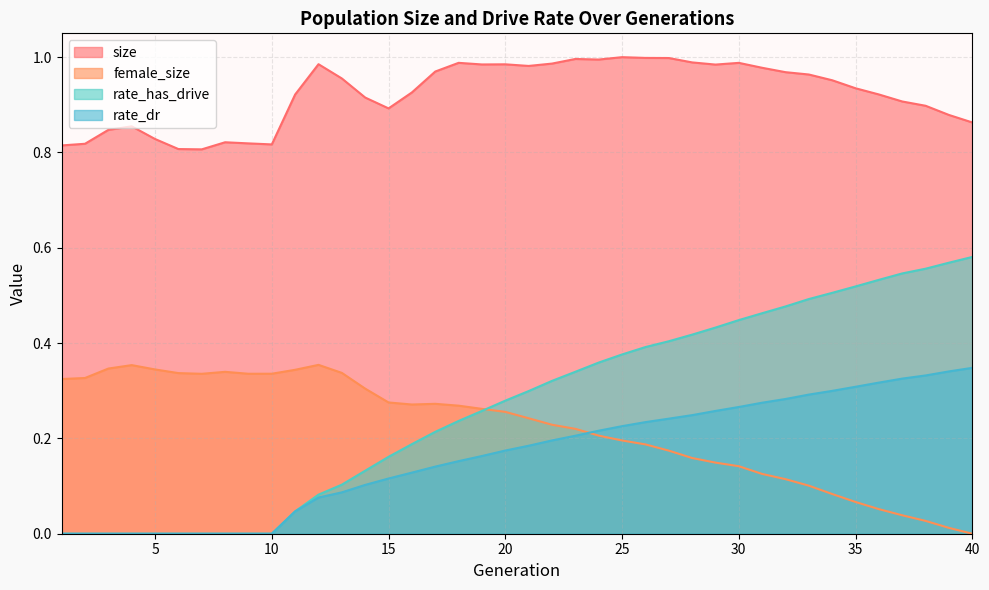

How many lines are shown in the chart?

4